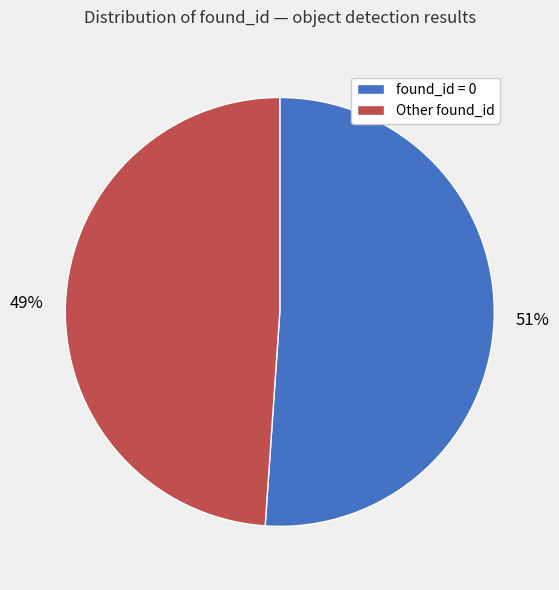

Is it true that Other found_id is 49% of the pie?

True